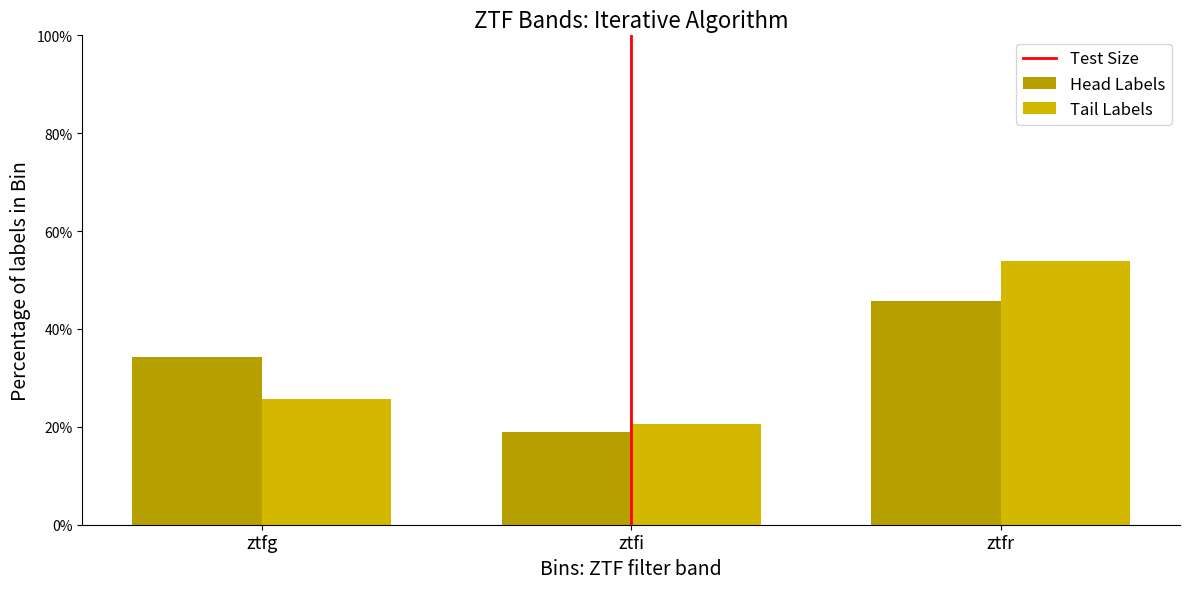

How many bars are there in total?

6